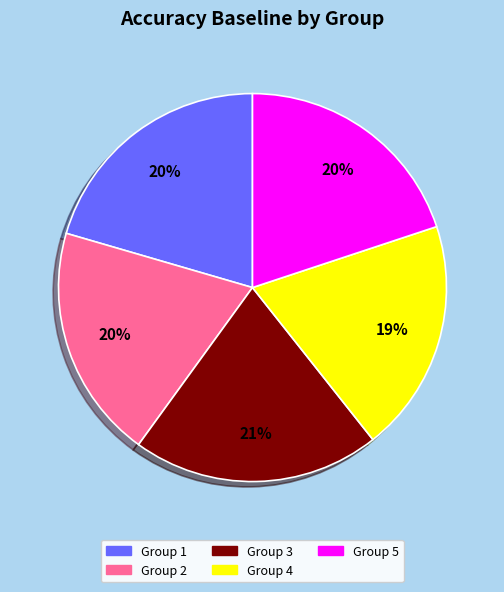

To the nearest percent, what portion does Group 5 represent?

20%